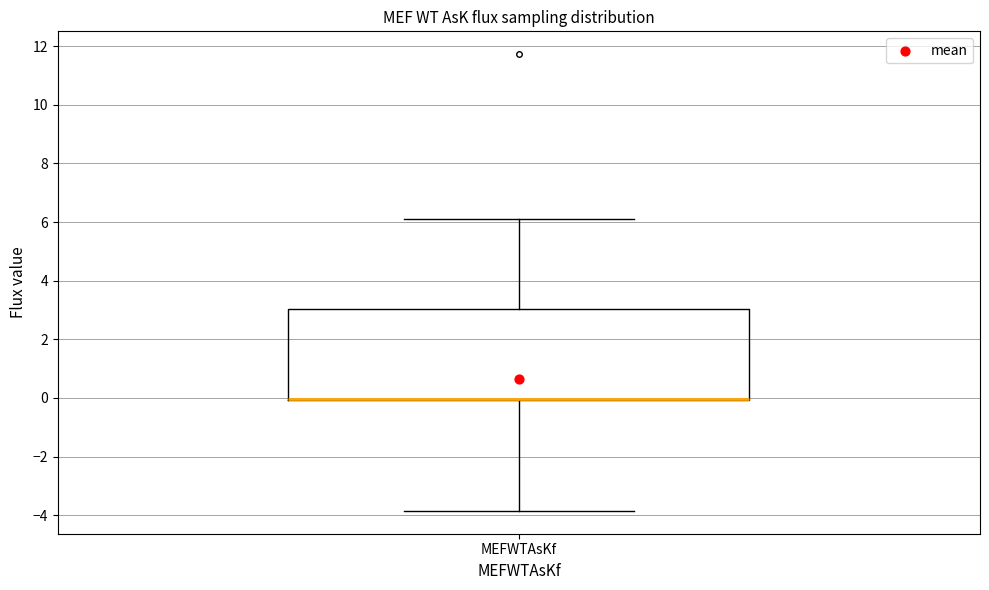

Where is the upper edge of the box for MEFWTAsKf on the y-axis? The values are not printed on the chart, so give them approximately, as read against the axis.

3.0